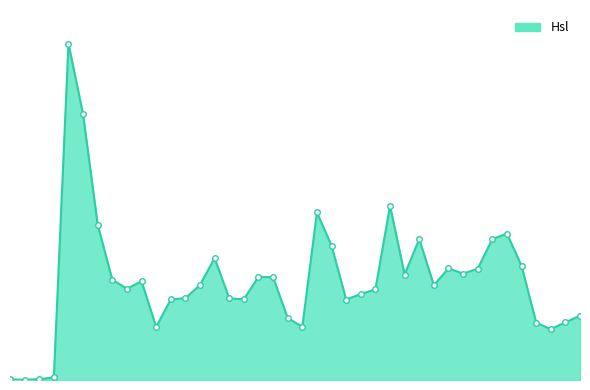

Does the chart display data point markers on the line(s)?

No